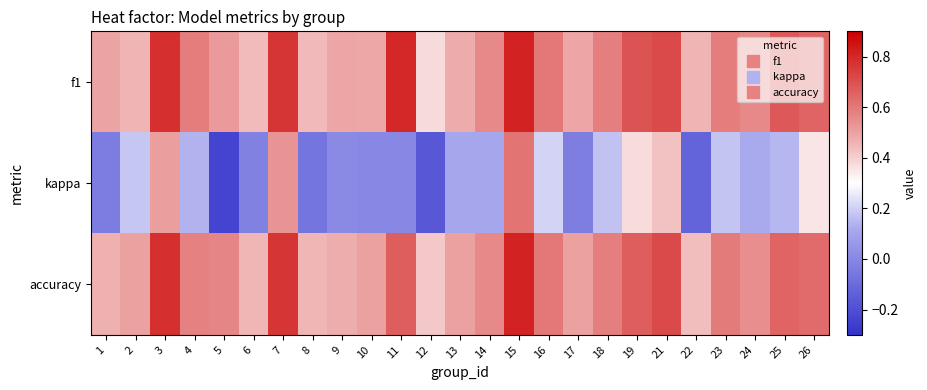

At which category is the sum across all series the highest?

15